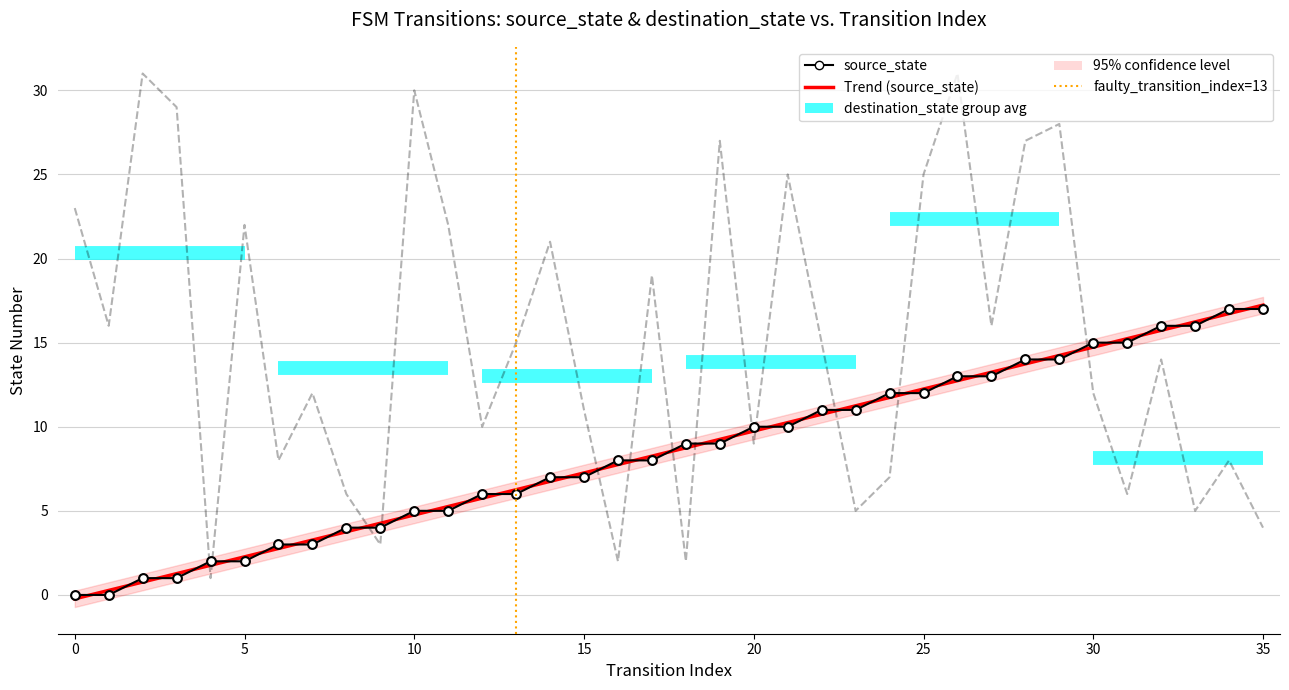

At which category is the sum across all series the highest?

26